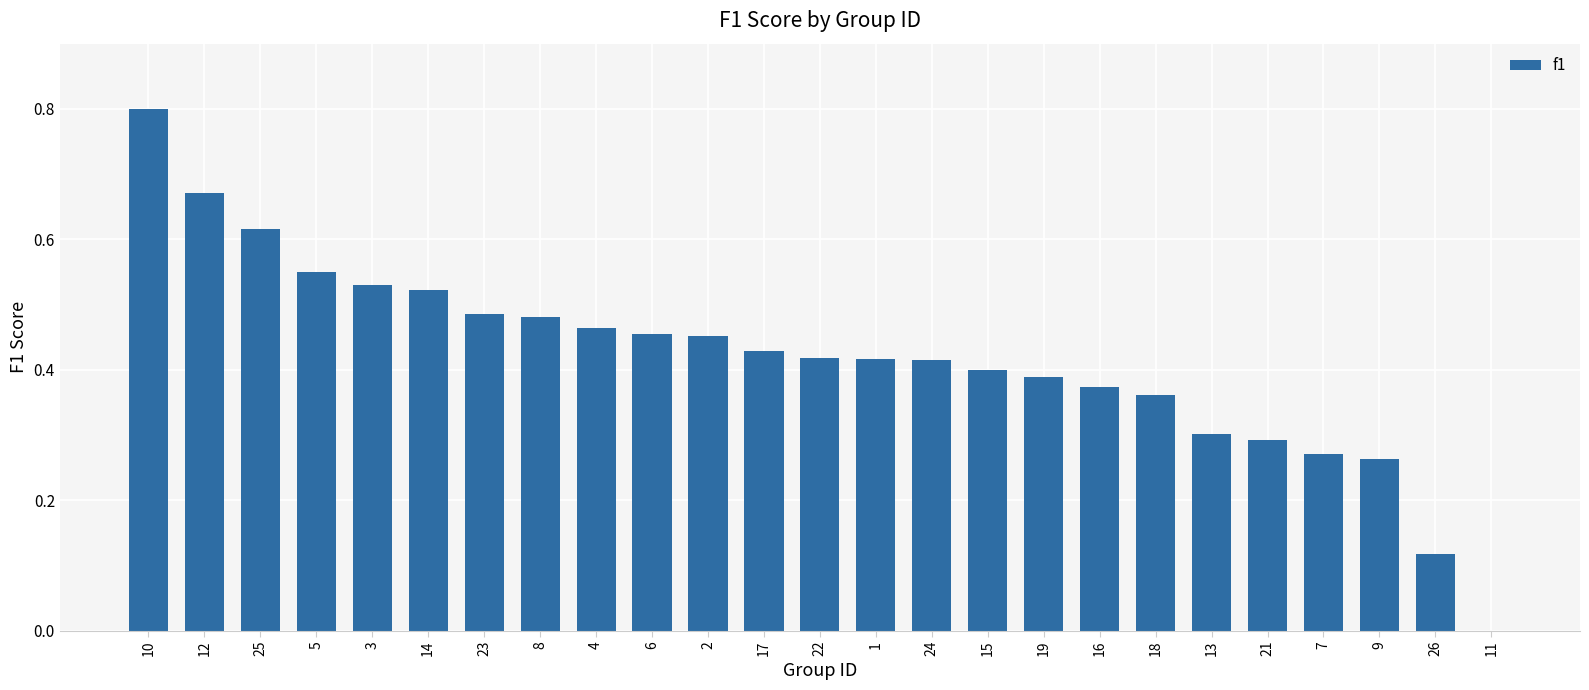

True or false: the data shows 0.4 at 16.

True